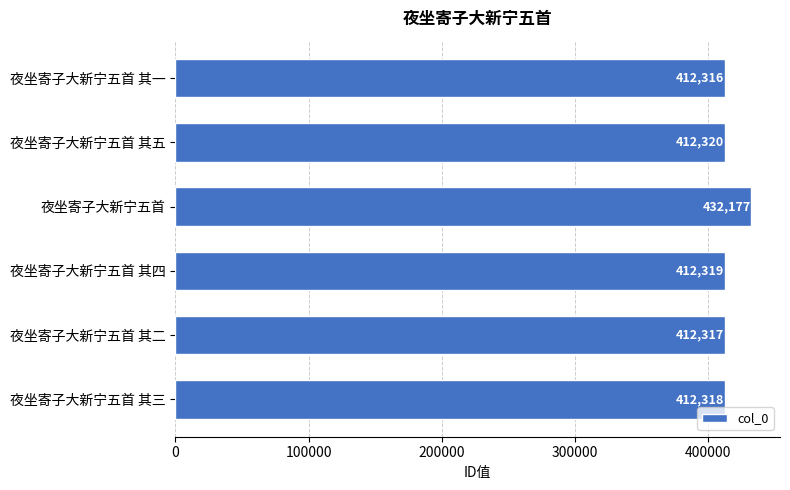

What is the label of the 4th bar from the bottom?

夜坐寄子大新宁五首